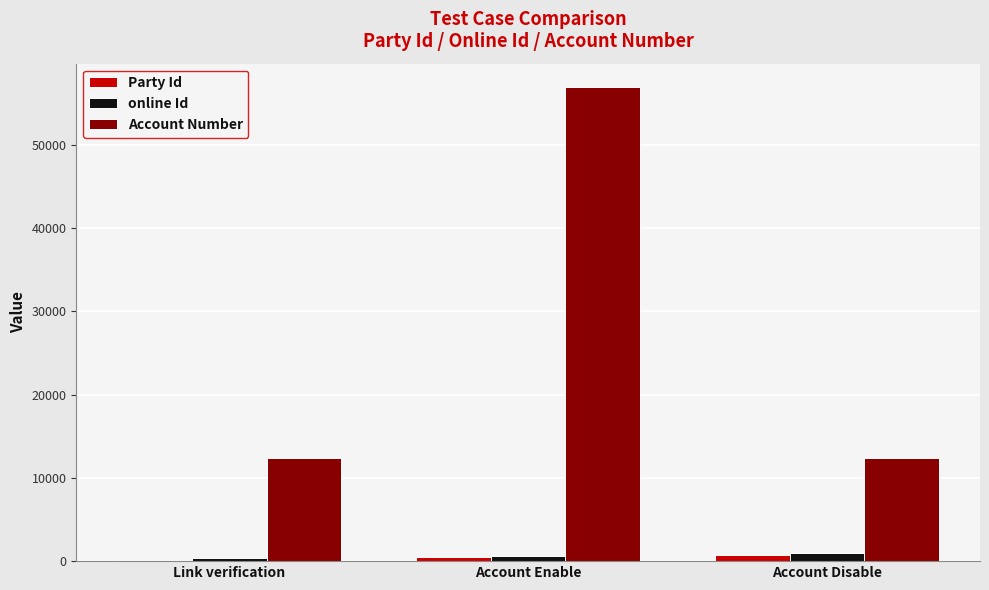

The value of Account Number at Account Disable is 12345. True or false?

True